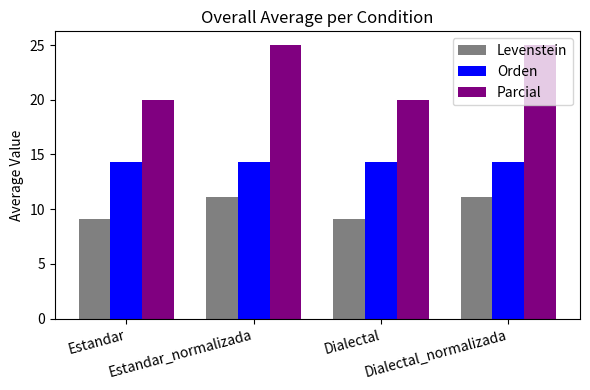

The Parcial series shows 7.2 at Estandar_normalizada. True or false?

False